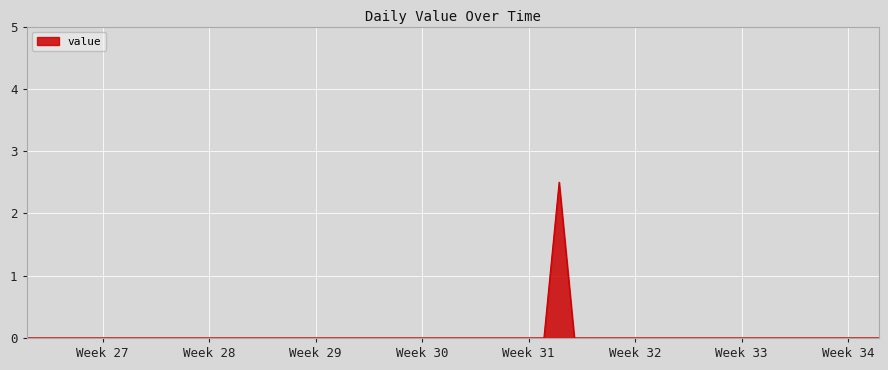

What is the maximum value shown in the chart?

2.5